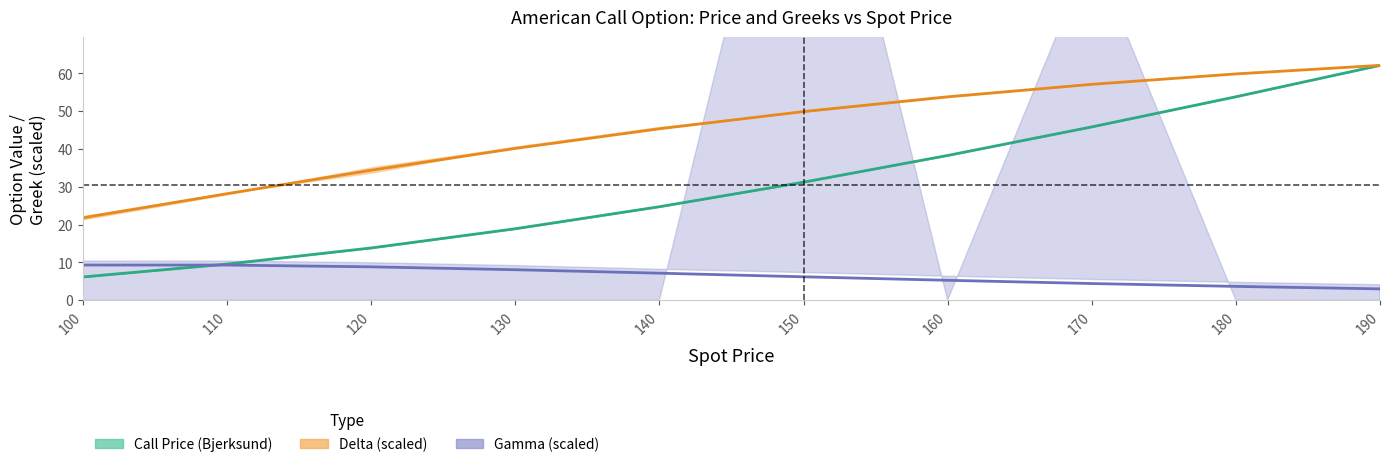

After their last crossing, which series has the higher values: Call Price (Bjerksund) or Gamma (scaled)?

Call Price (Bjerksund)